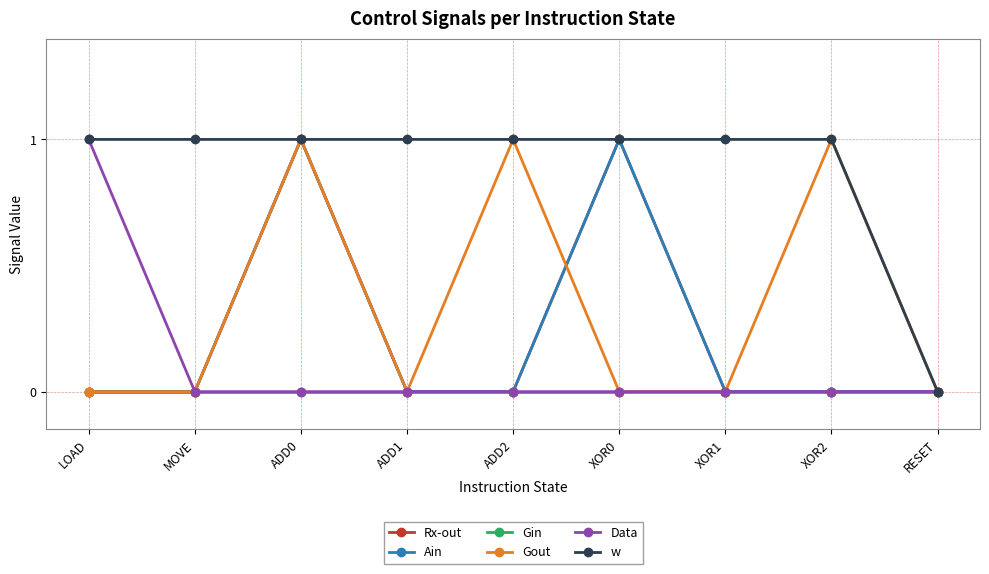

Is this an area chart (filled region under the line)?

No